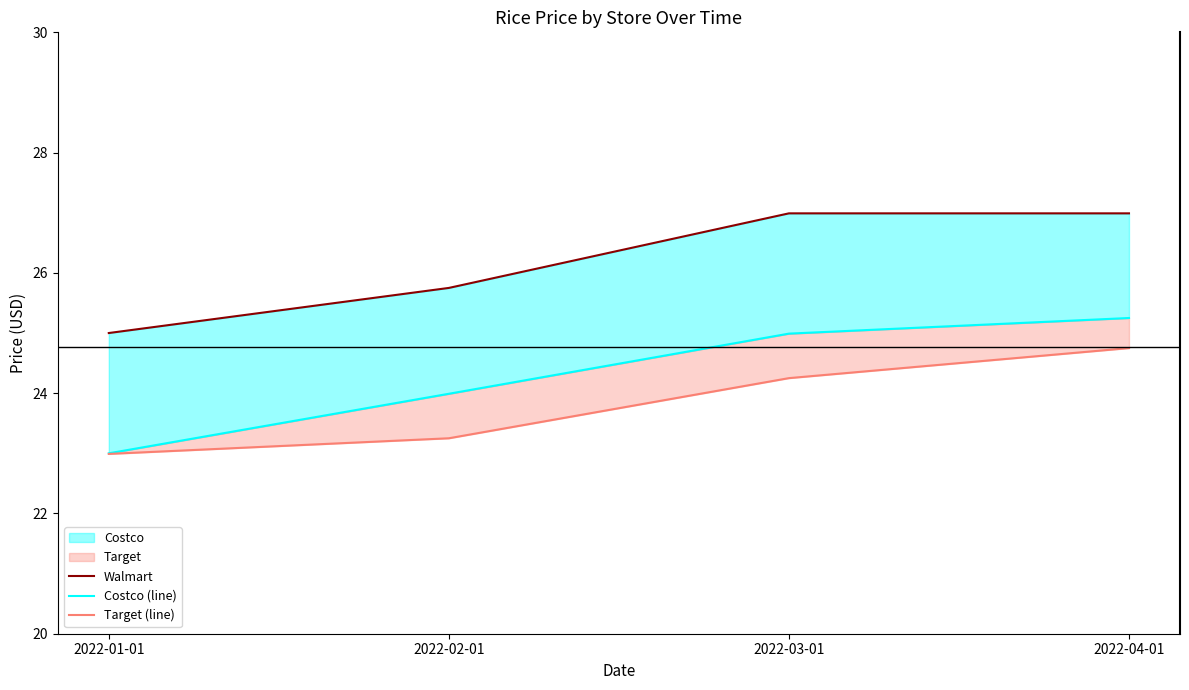

Rank the series by their average value, from highest to lowest.

Walmart, Costco (line), Target (line)